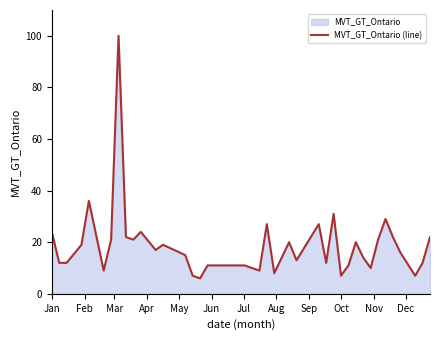

Does the chart display data point markers on the line(s)?

No